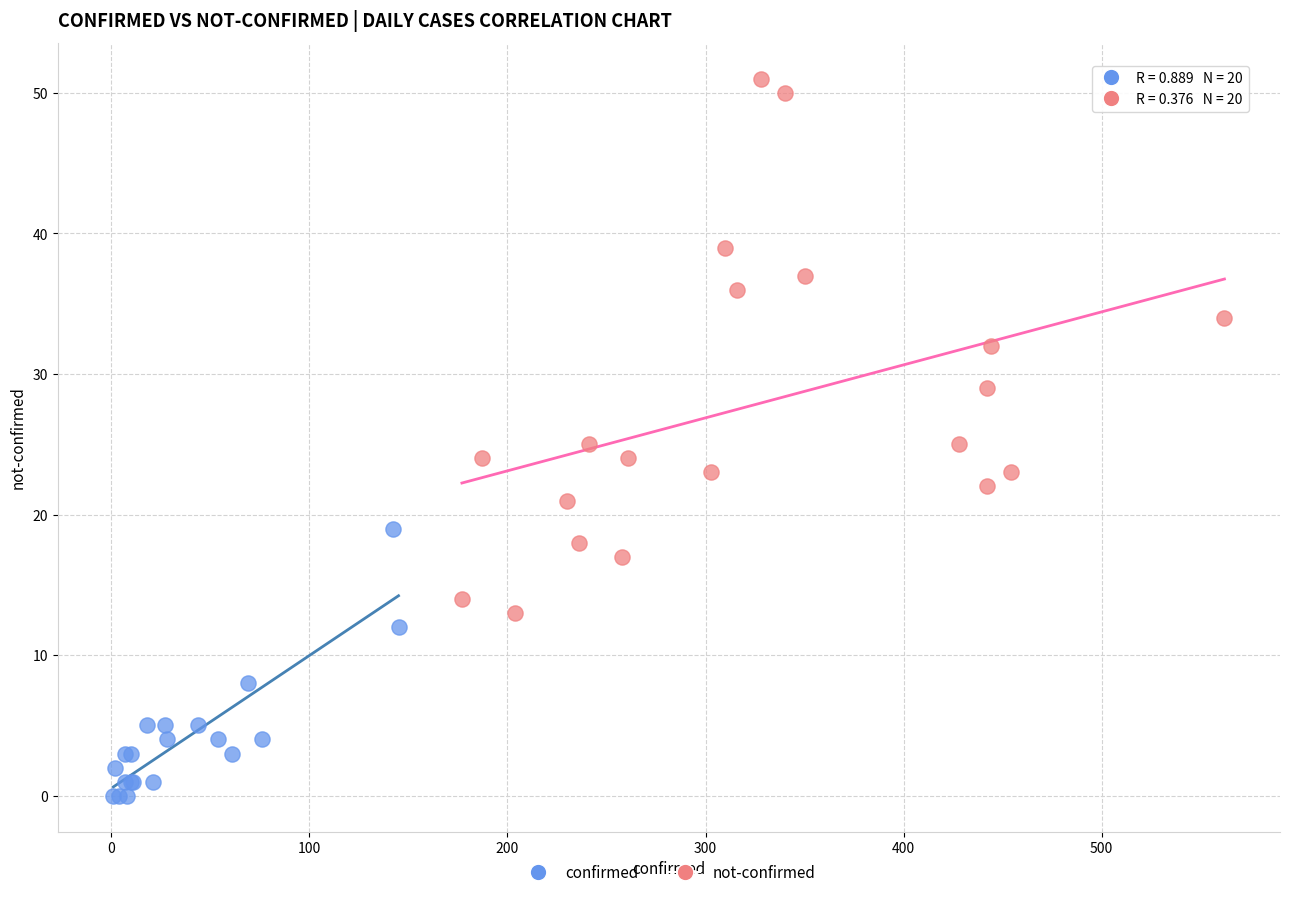

Which series reaches the minimum Y coordinate?

confirmed